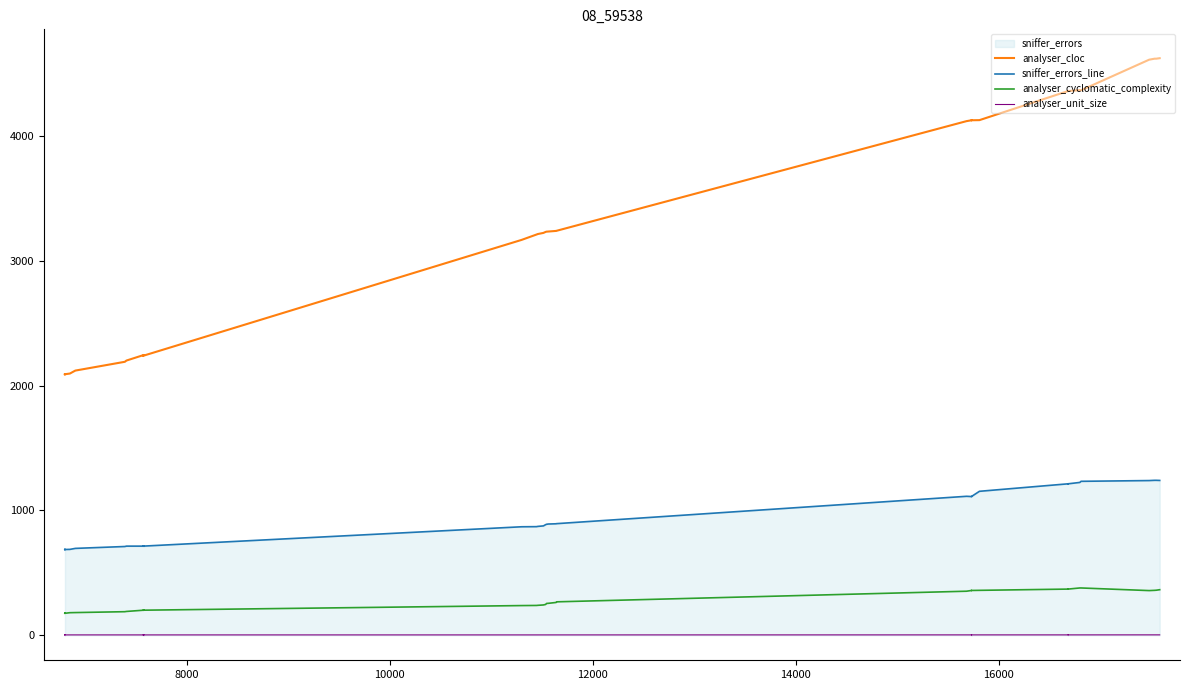

How many interior local valleys does the analyser_cloc series have?

2